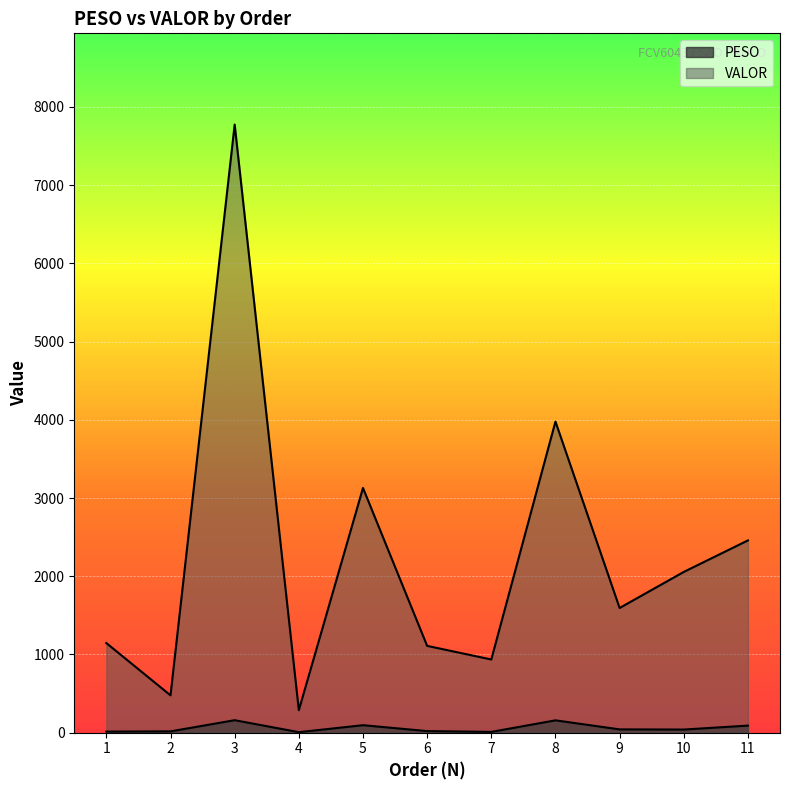

What is the smallest value displayed?

6.6